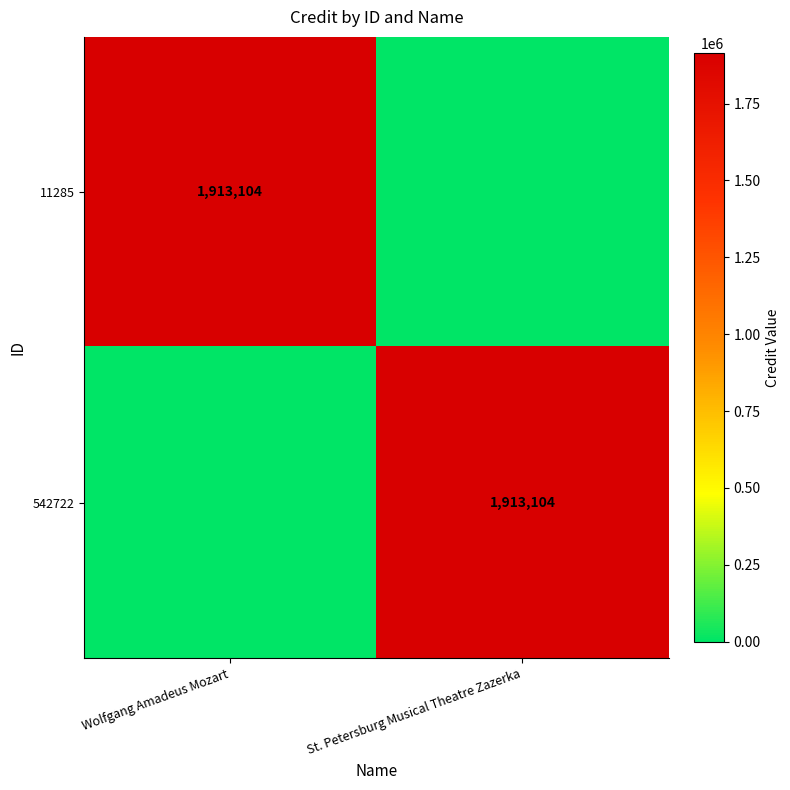

The 542722 series shows 1913104 at St. Petersburg Musical Theatre Zazerka. True or false?

True